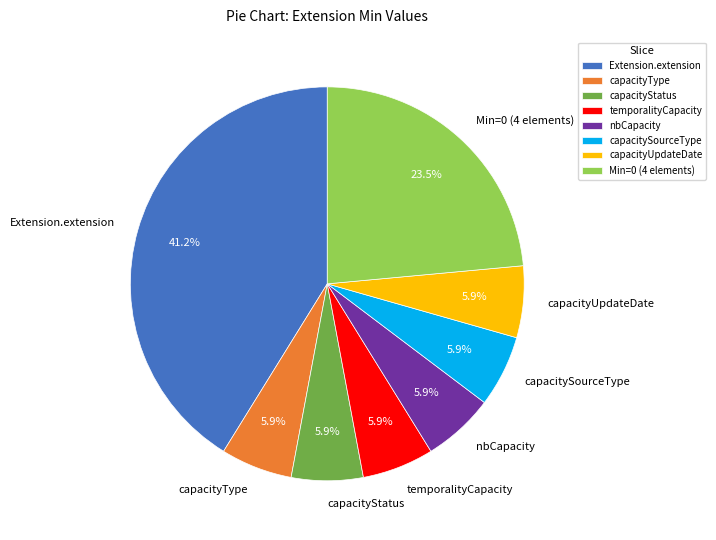

What is the largest slice in the pie chart?

Extension.extension